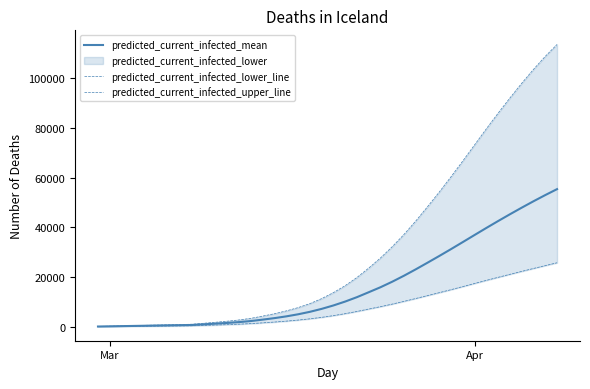

What is the highest value of the predicted_current_infected_mean series?

55420